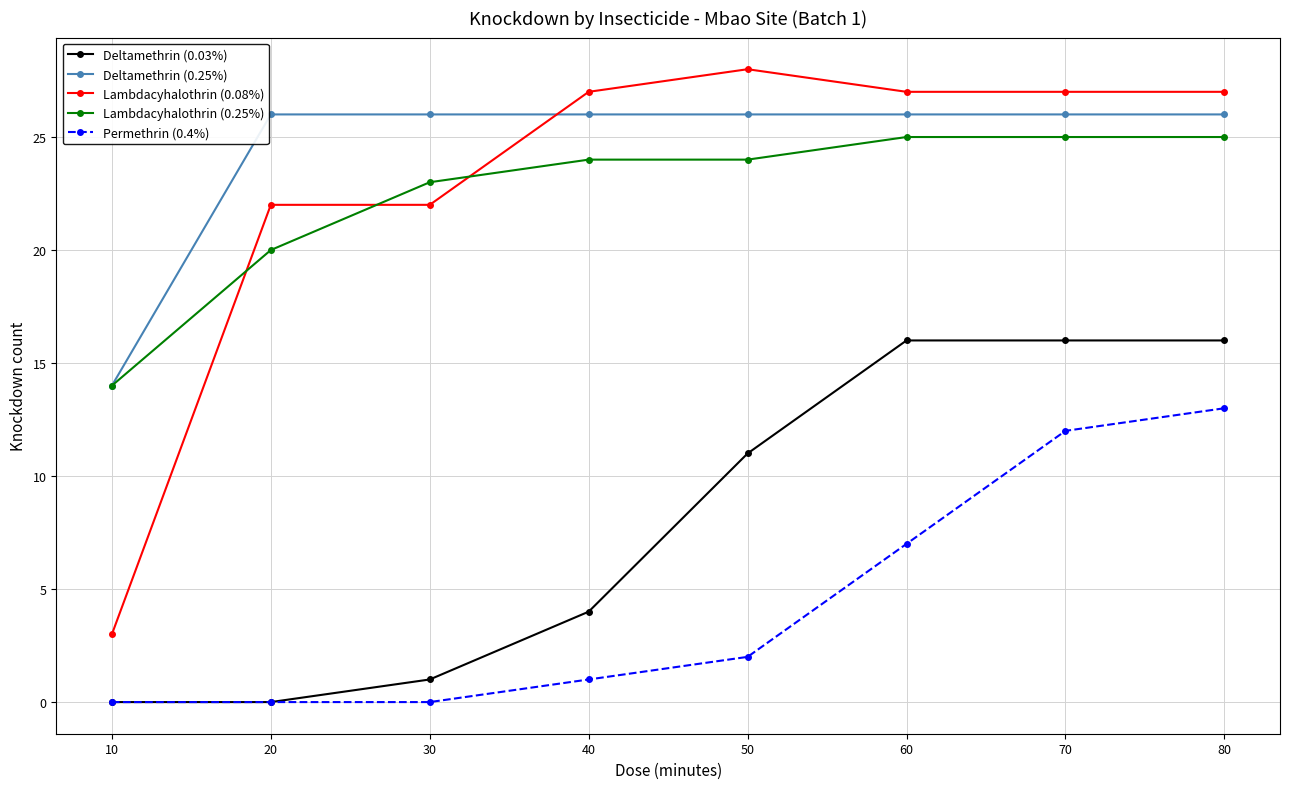

At which category does the chart reach its peak across all series?

50